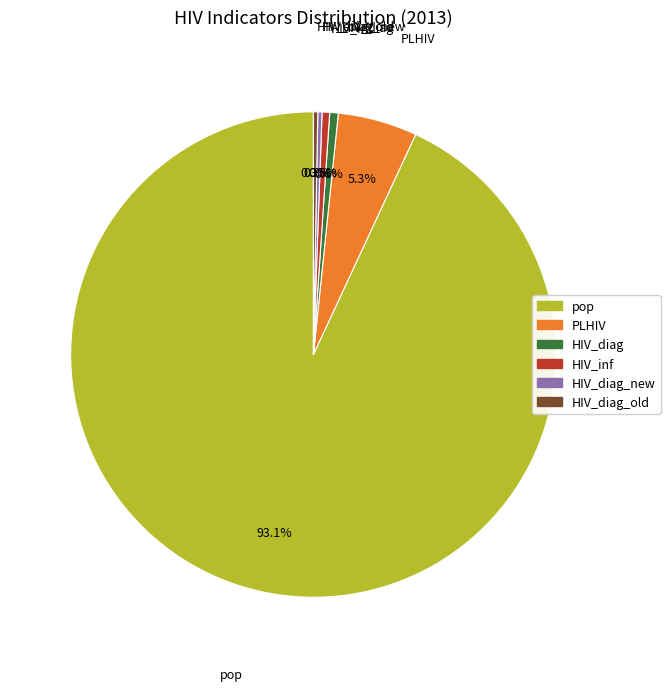

Which slice is the largest?

pop